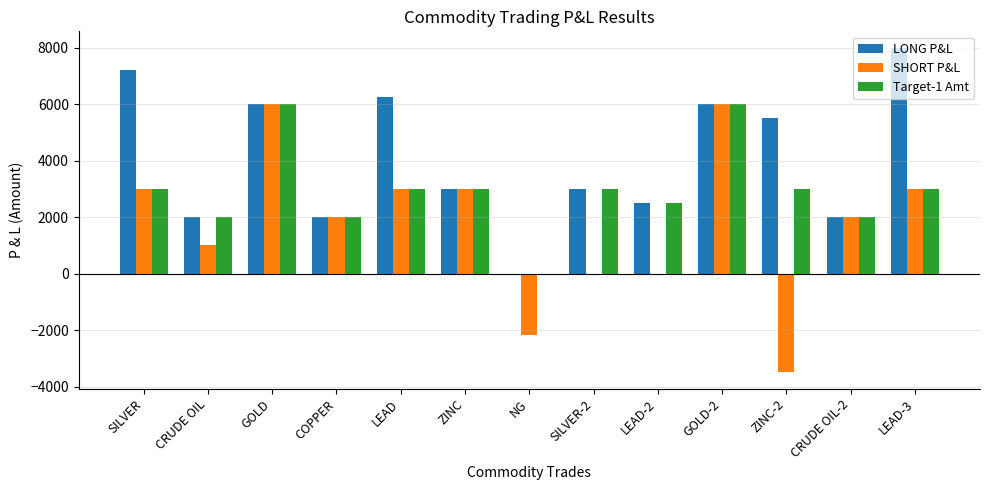

Which series has the largest total across all categories?

LONG P&L